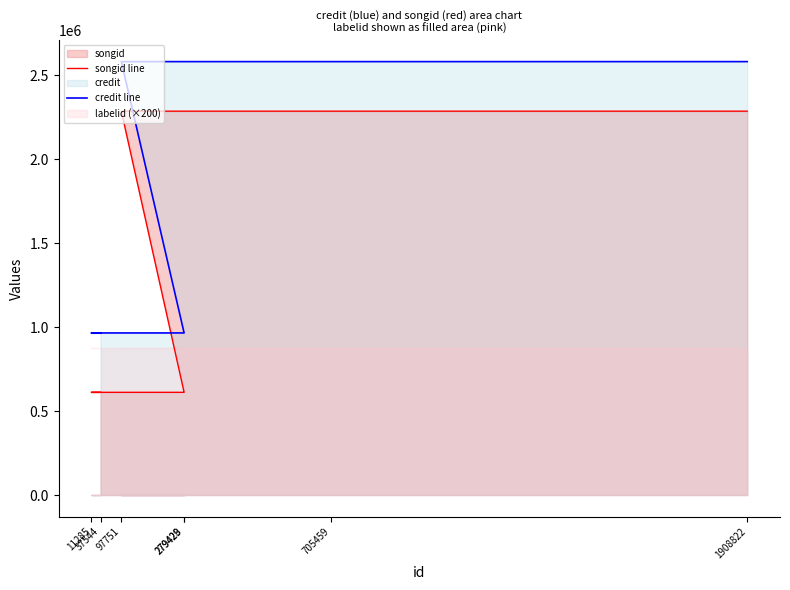

Reading left to right, transcribe all the data shown in this chart.

songid line: 611641	611641	2285827	611641	611641	2285827	2285827
credit line: 965203	965203	2580940	965203	965203	2580940	2580940